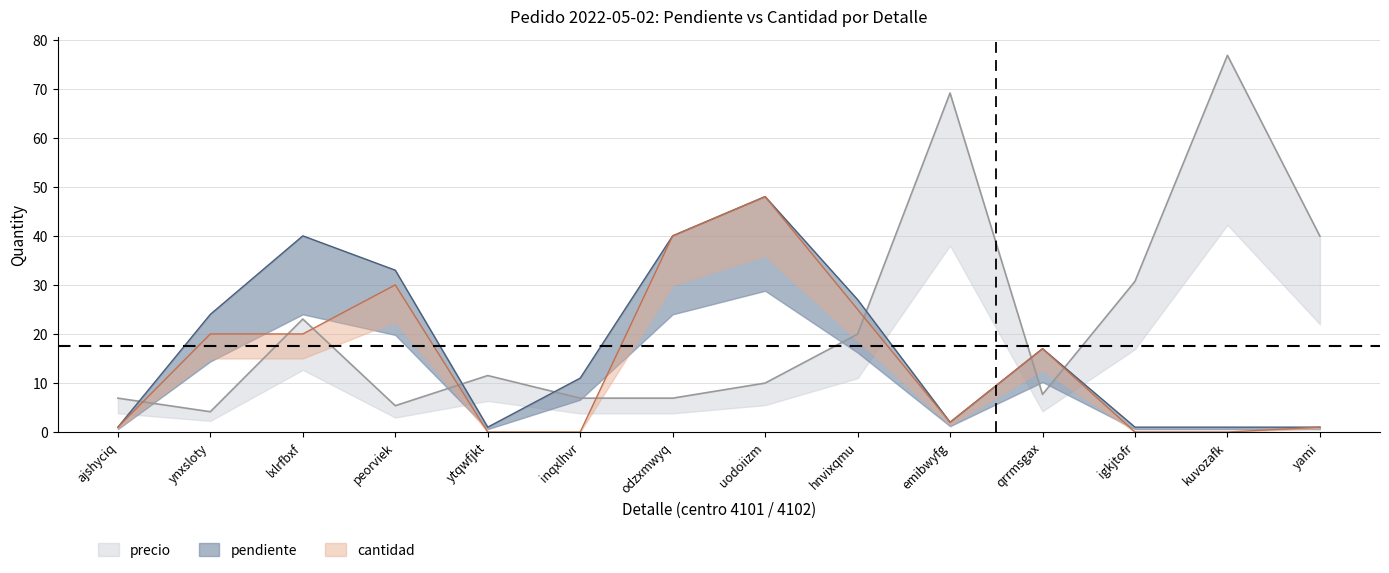

Between which two adjacent categories do precio and pendiente first intersect?

ajshyciq and ynxsloty